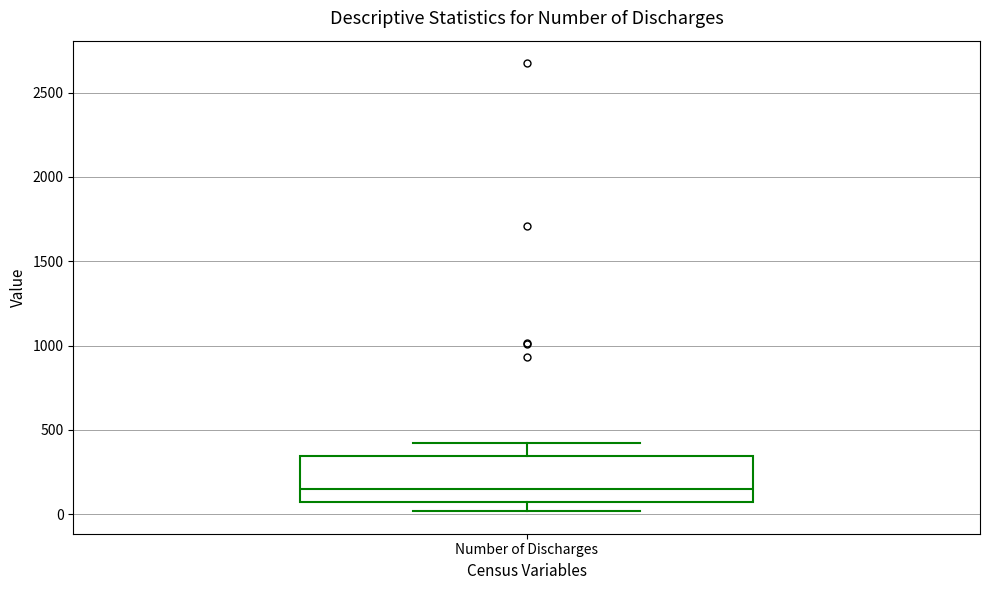

Read this box plot against the y-axis: the position of the median line, the range covered by the box, and the ends of both whiskers. The values are not printed on the chart, so give them approximately, as read against the axis.

median 150, box 50 to 350, whiskers 0 to 400